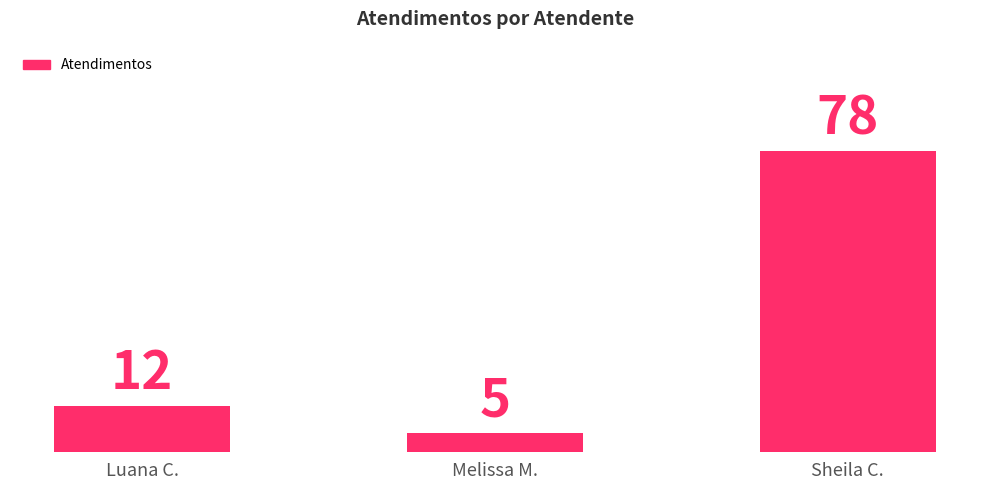

At which category does the chart reach its minimum across all series?

Melissa M.